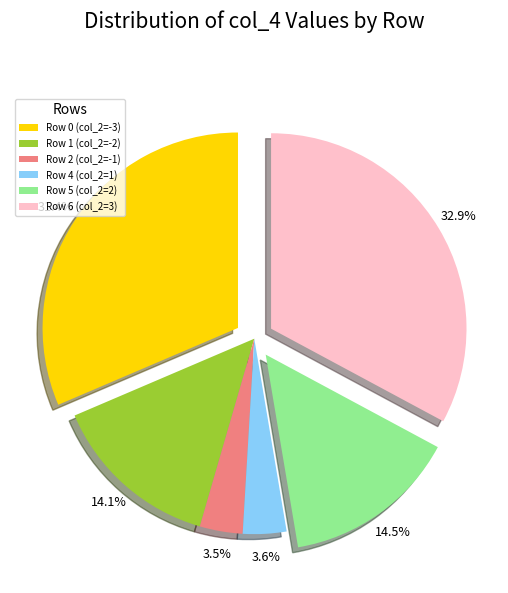

Which has a higher value, Row 2 (col_2=-1) or Row 6 (col_2=3)?

Row 6 (col_2=3)